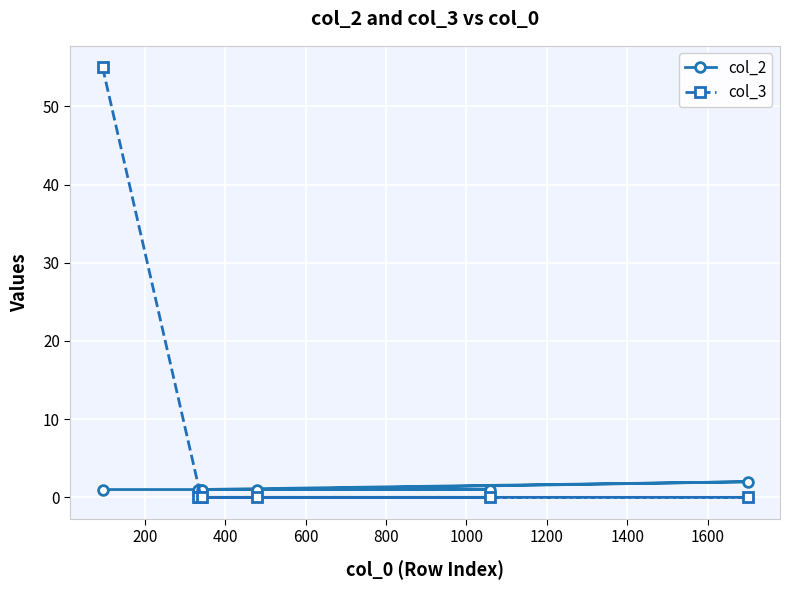

Is this an area chart (filled region under the line)?

No